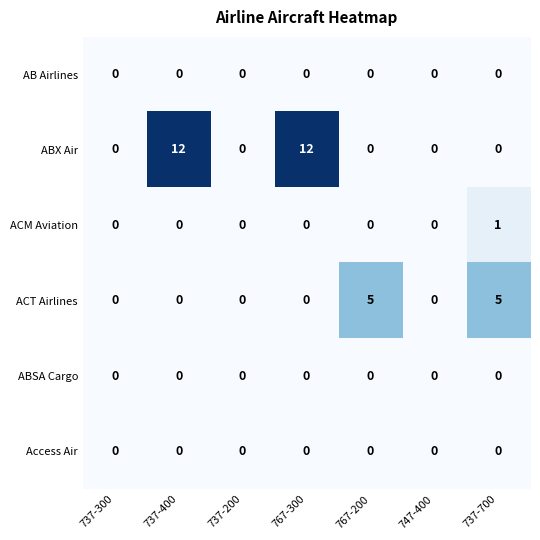

What is the total value across all series at 737-700?

6